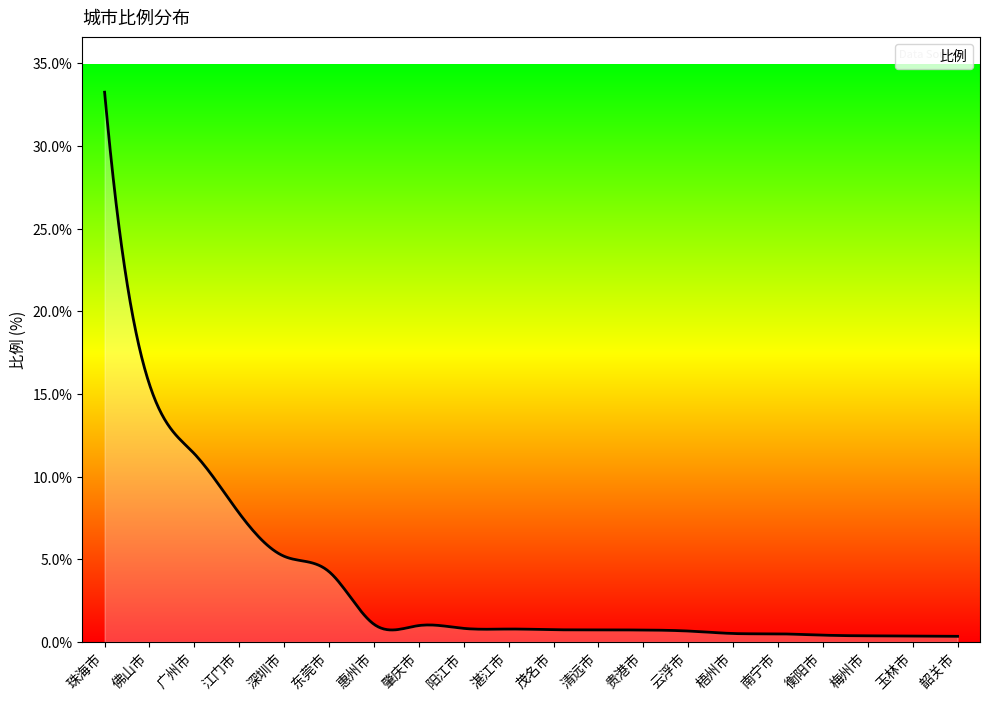

What is the minimum value shown in the chart?

0.3